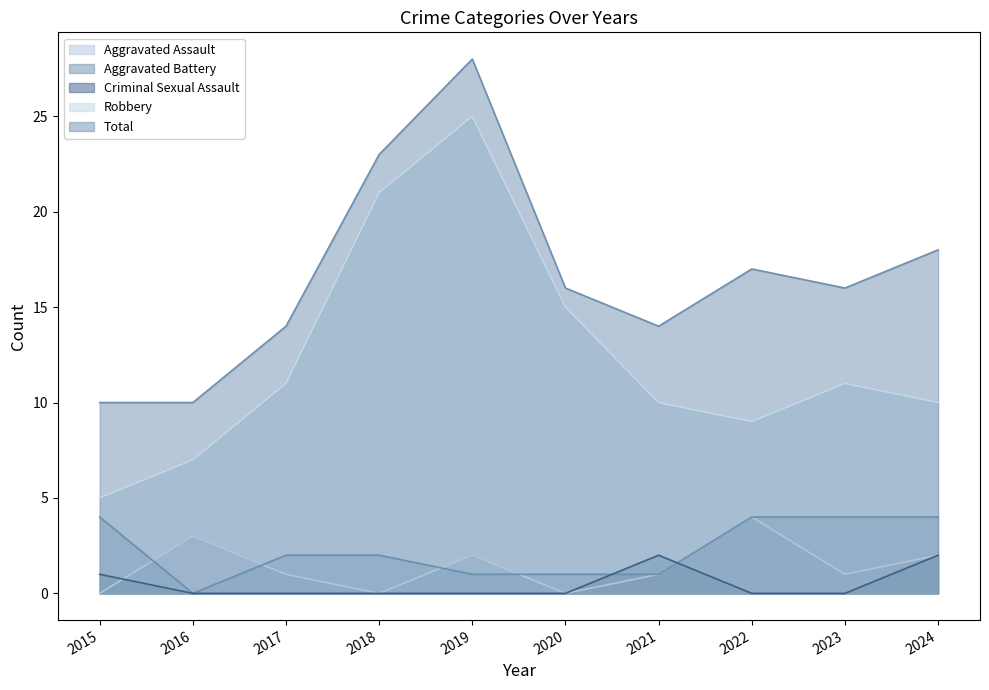

Which series has the largest total across all categories?

Total